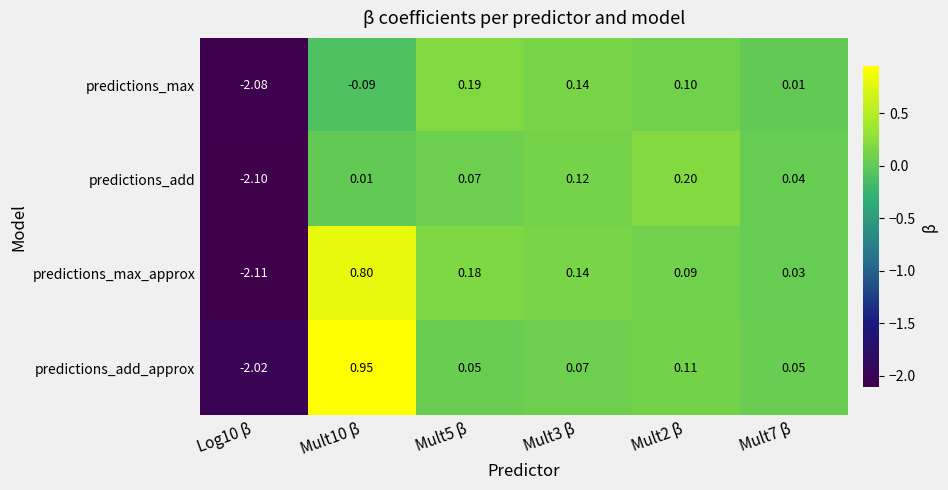

Rank the series by their maximum value, from highest to lowest.

predictions_add_approx, predictions_max_approx, predictions_add, predictions_max